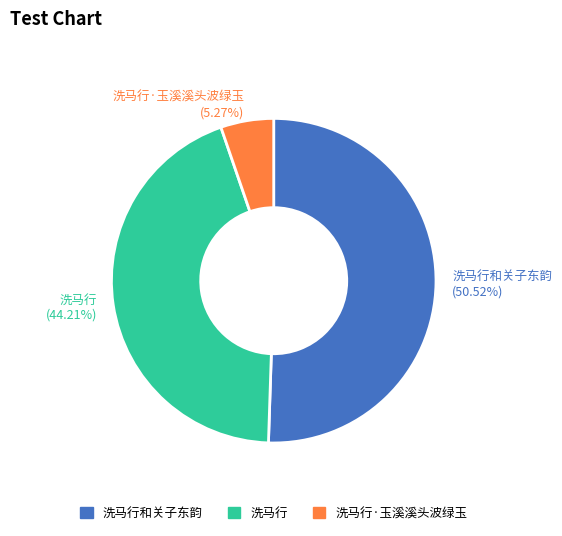

To the nearest percent, what is the average slice percentage?

33%